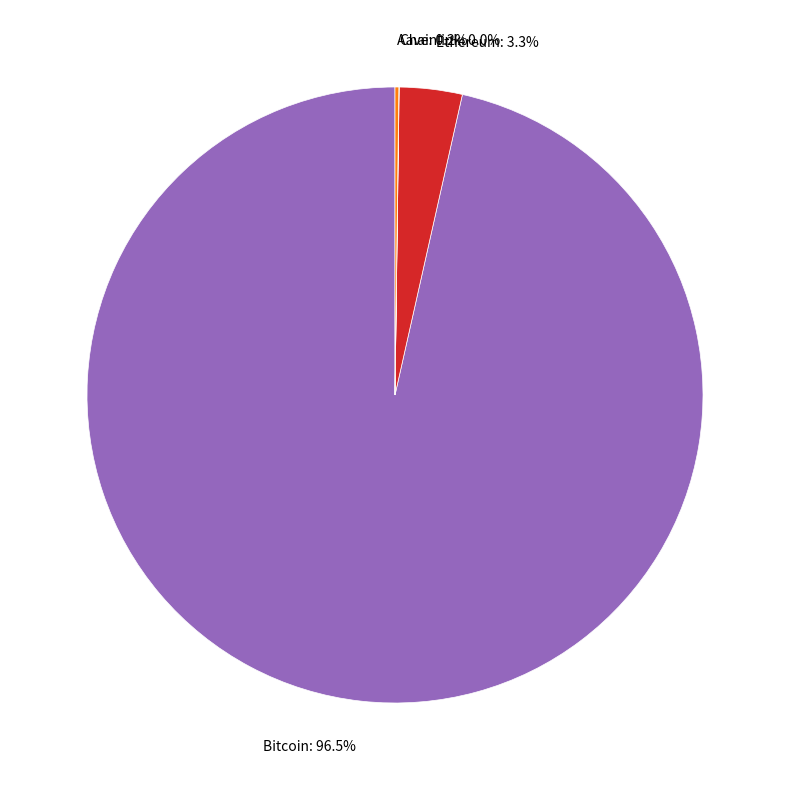

Does any single category account for the majority?

Yes